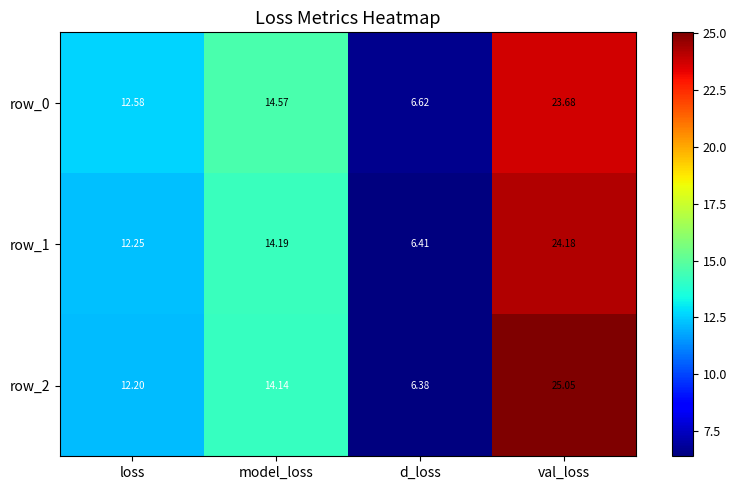

At how many categories does at least one series exceed 9?

3